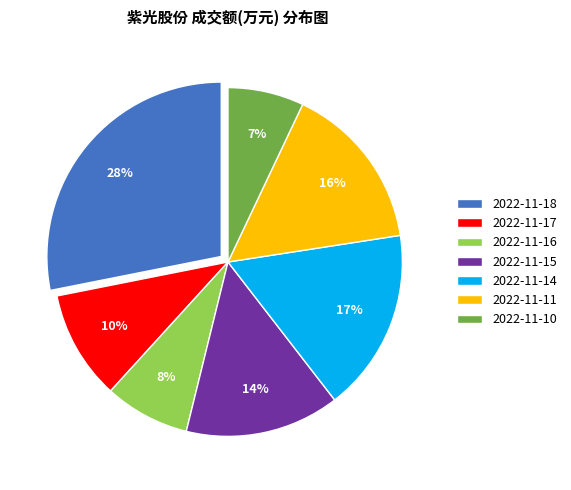

Do 2022-11-14 and 2022-11-16 together represent more than half of the pie?

No